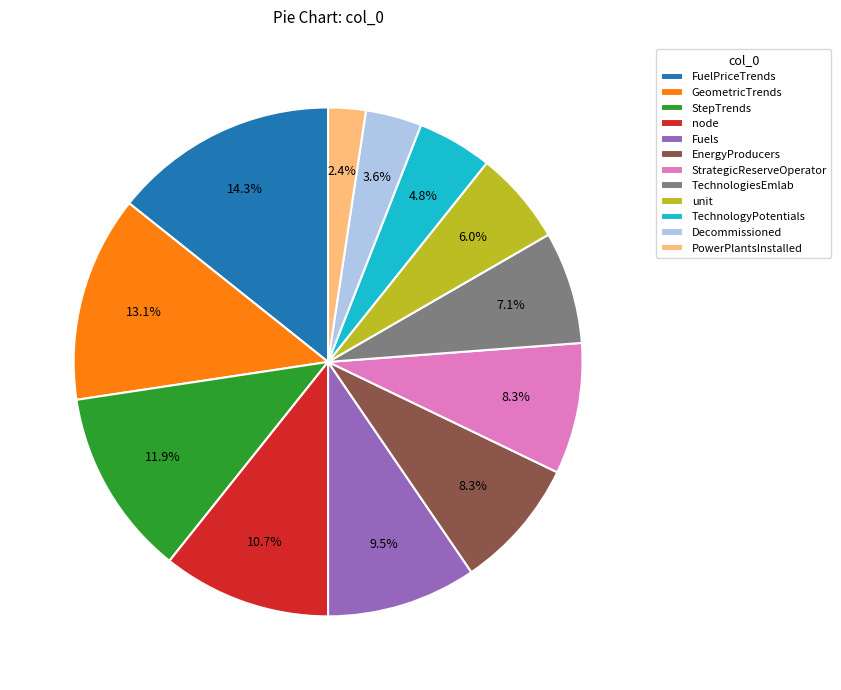

What percentage is NOT represented by GeometricTrends?

86.9%